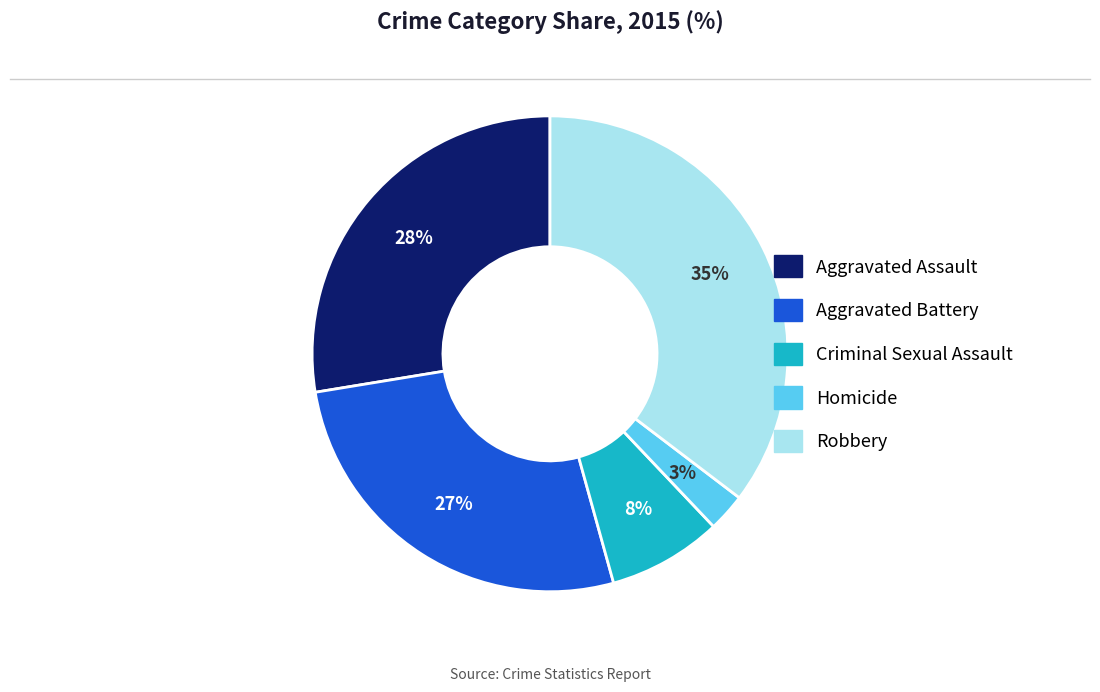

Approximately how many times larger is the value at Aggravated Assault compared to Robbery?

0.8